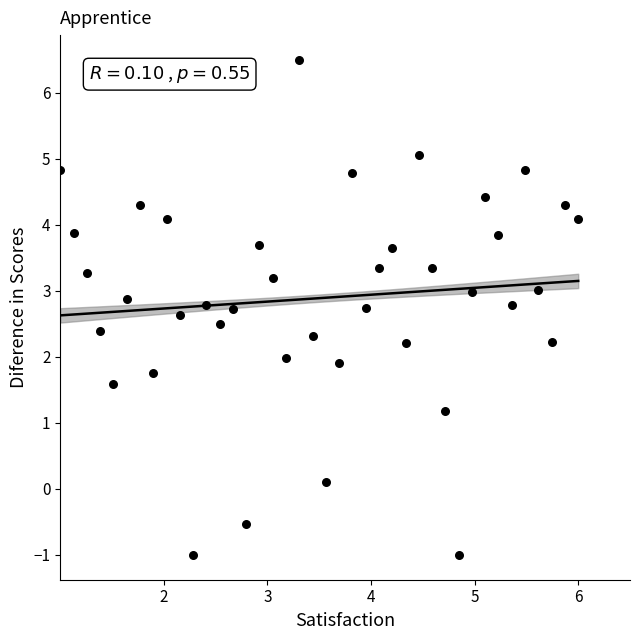

What is the range of X values (max minus min)?

5.0